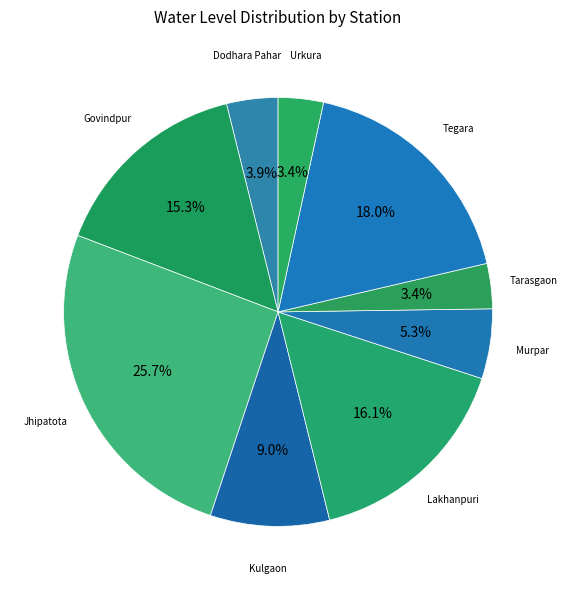

Is Kulgaon the majority of the pie?

No